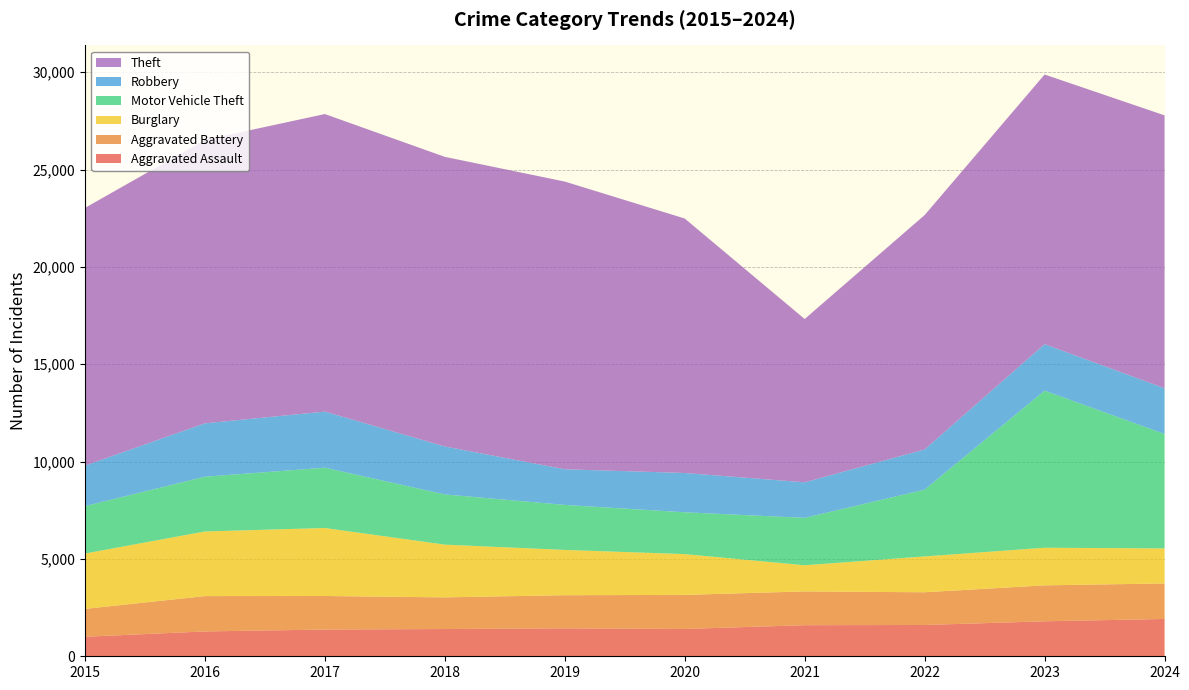

Reading left to right, list all the values displayed in this chart.

Aggravated Assault: 1003	1276	1374	1400	1436	1403	1597	1608	1797	1917
Aggravated Battery: 1432	1815	1722	1625	1700	1750	1734	1680	1846	1824
Burglary: 2842	3319	3493	2710	2327	2095	1344	1841	1932	1800
Motor Vehicle Theft: 2436	2813	3098	2579	2313	2149	2435	3430	8069	5878
Robbery: 2080	2742	2882	2464	1830	2018	1827	2065	2387	2351
Theft: 13237	14558	15284	14876	14779	13072	8388	12039	13853	14015